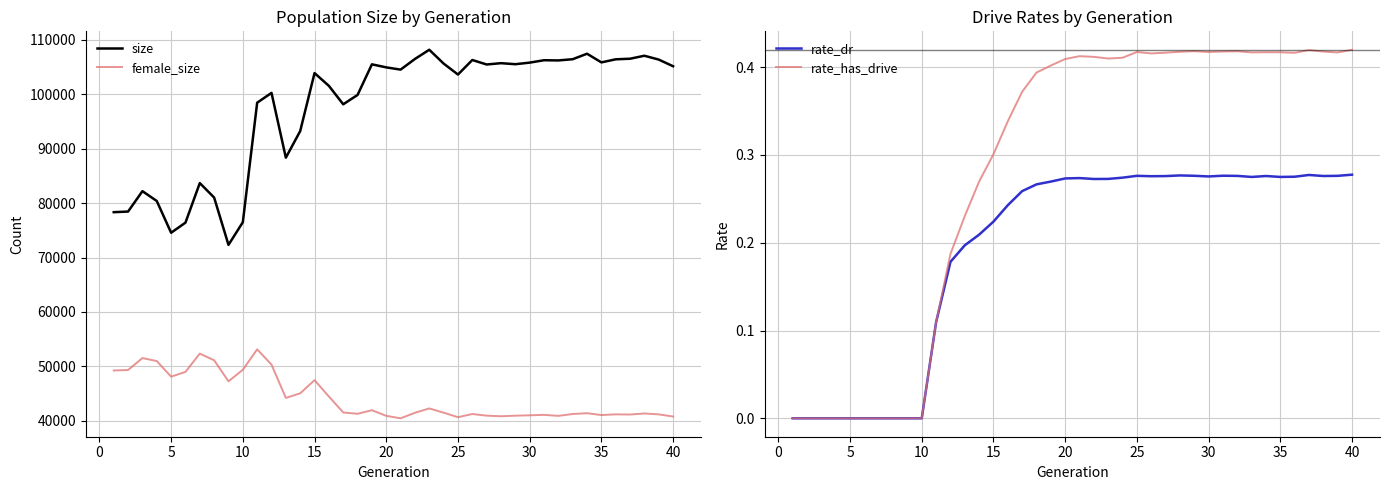

True or false: size and female_size cross at least once.

False